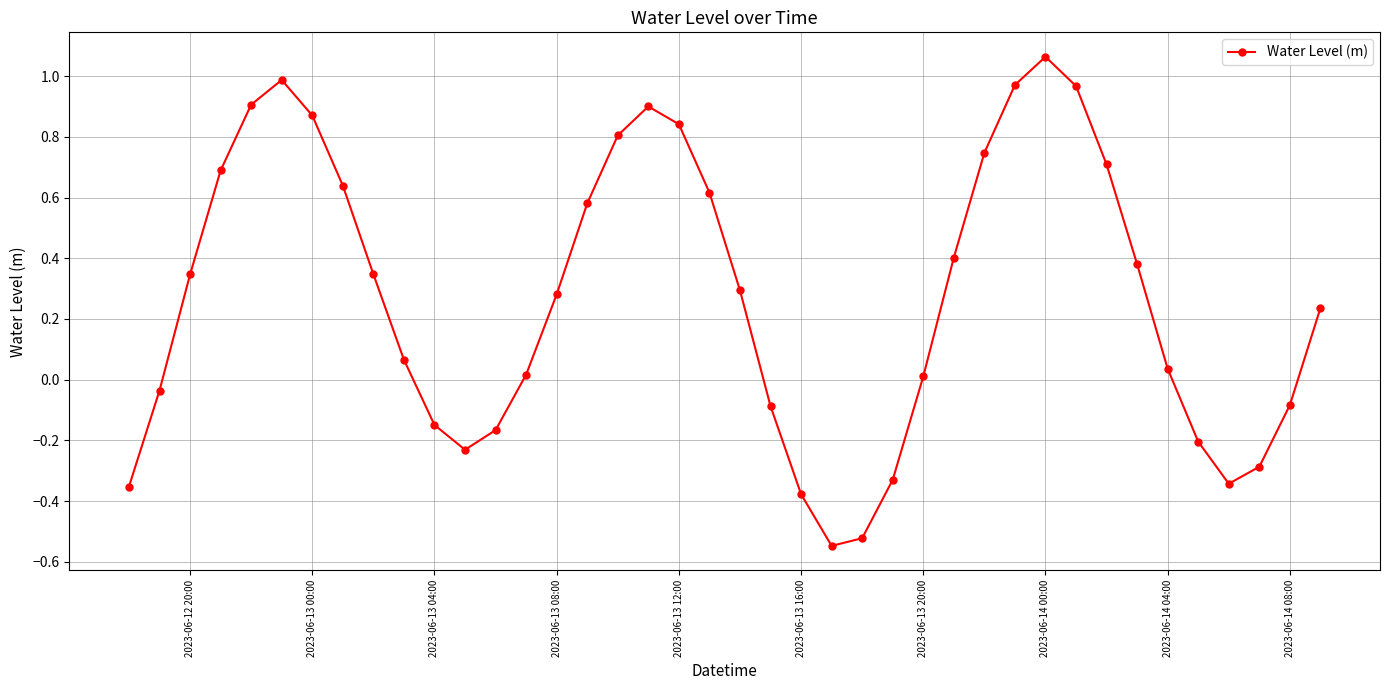

True or false: the data has more than 1 interior local peaks.

True